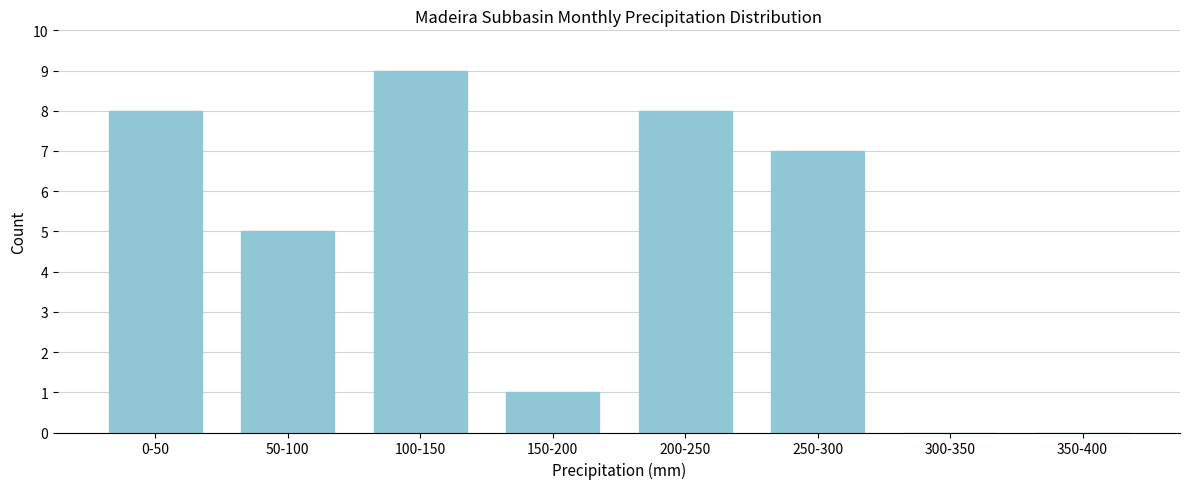

Reading left to right, extract all data points from this chart.

0-50=8	50-100=5	100-150=9	150-200=1	200-250=8	250-300=7	300-350=0	350-400=0